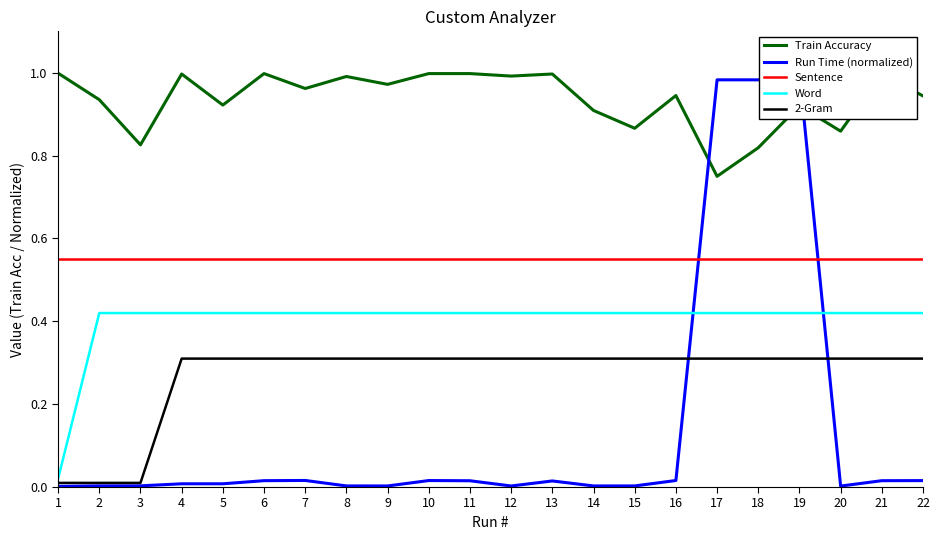

Read the Word value at 22.

0.4